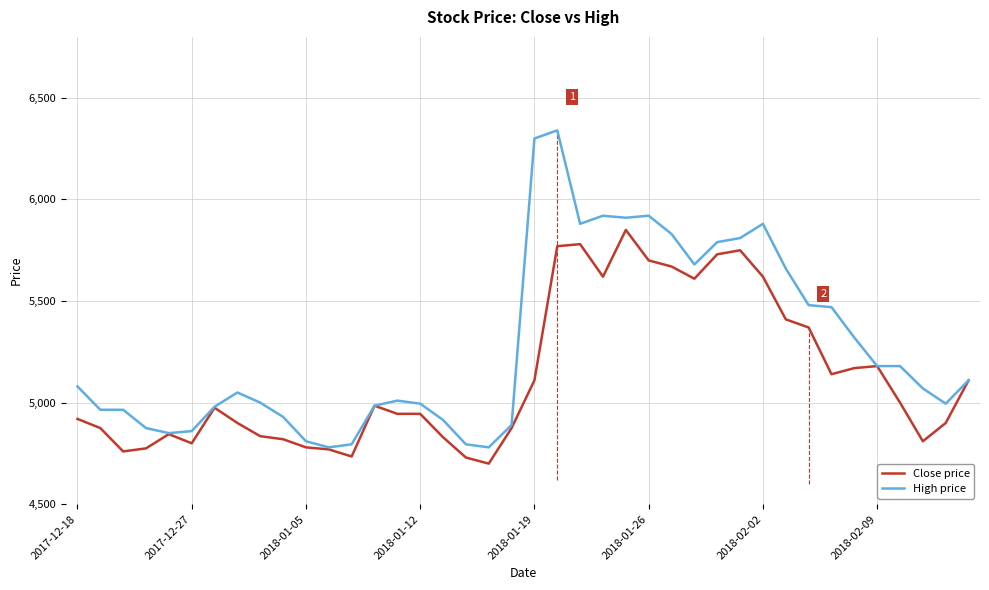

True or false: High price has more than 0 points higher than both neighbors.

True